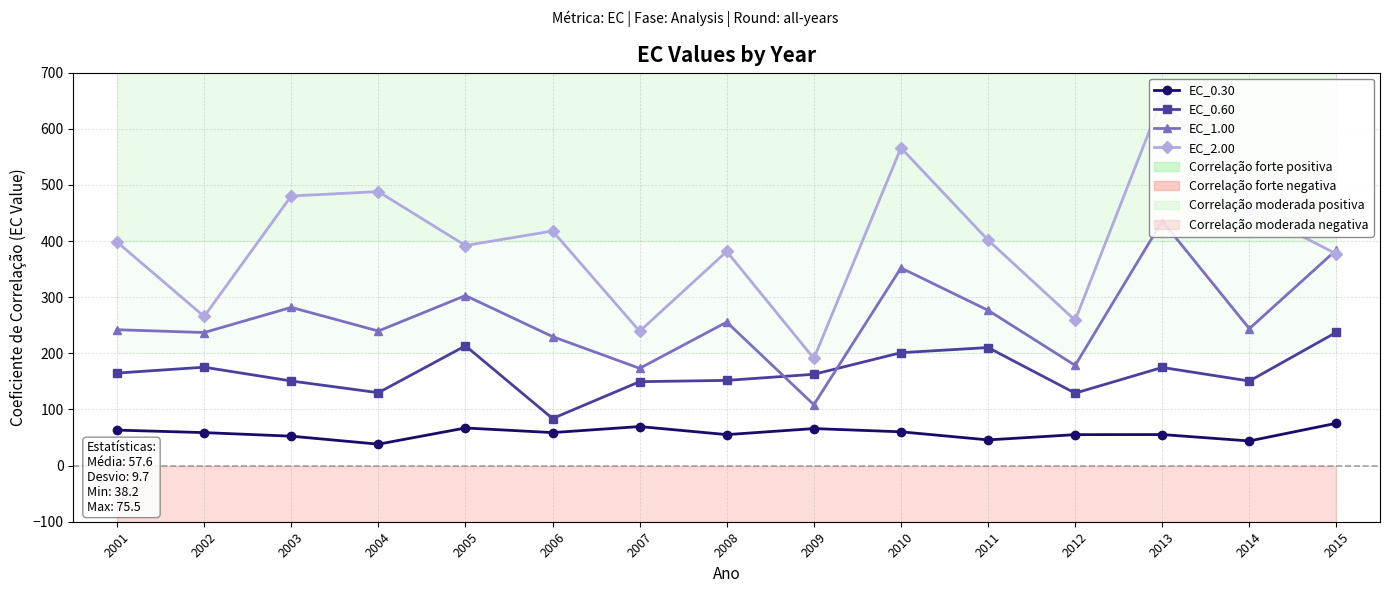

What is the difference between the EC_1.00 values at 2003 and 2002?

44.8